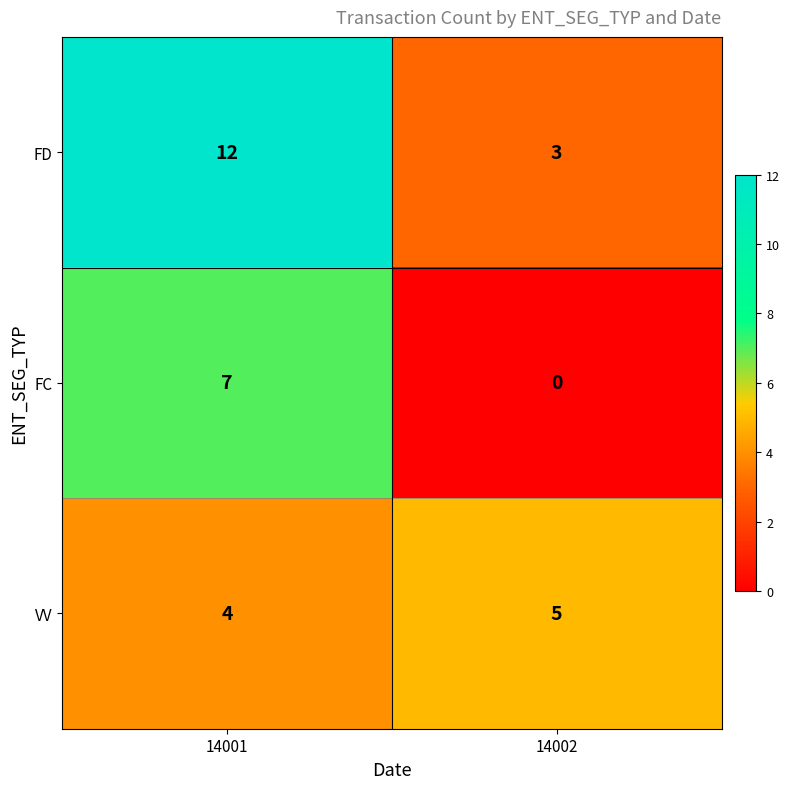

Rank the series at 14002 from highest to lowest value.

VV, FD, FC